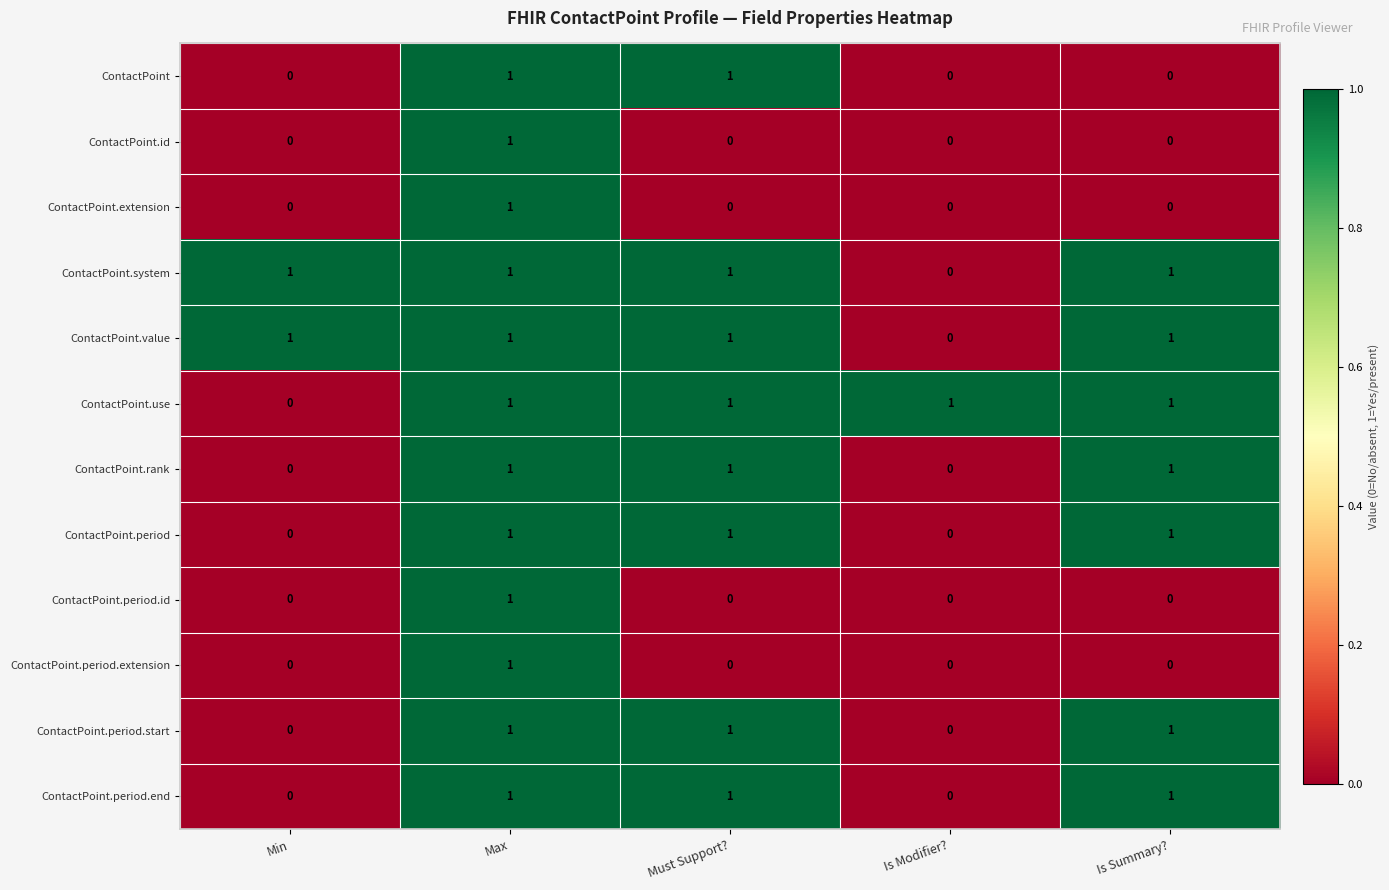

At how many categories does at least one series exceed 0?

5